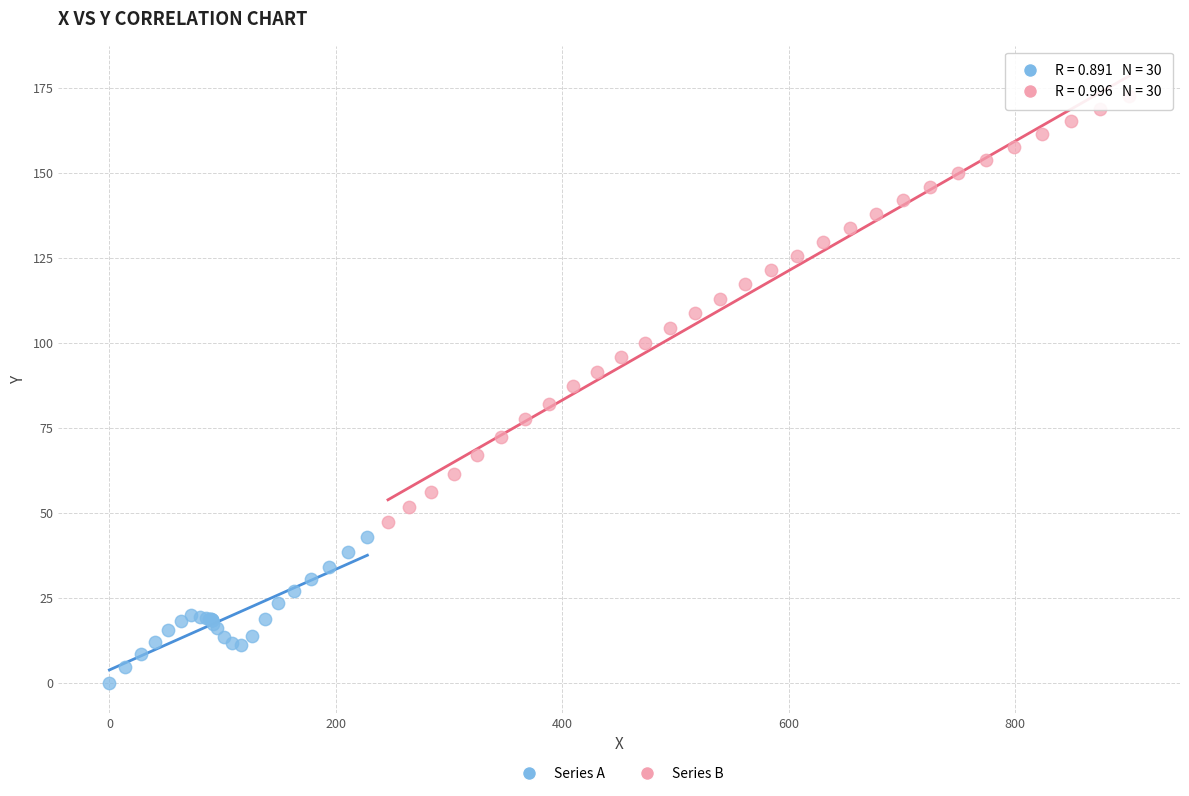

Which series contains the highest Y value?

Series B